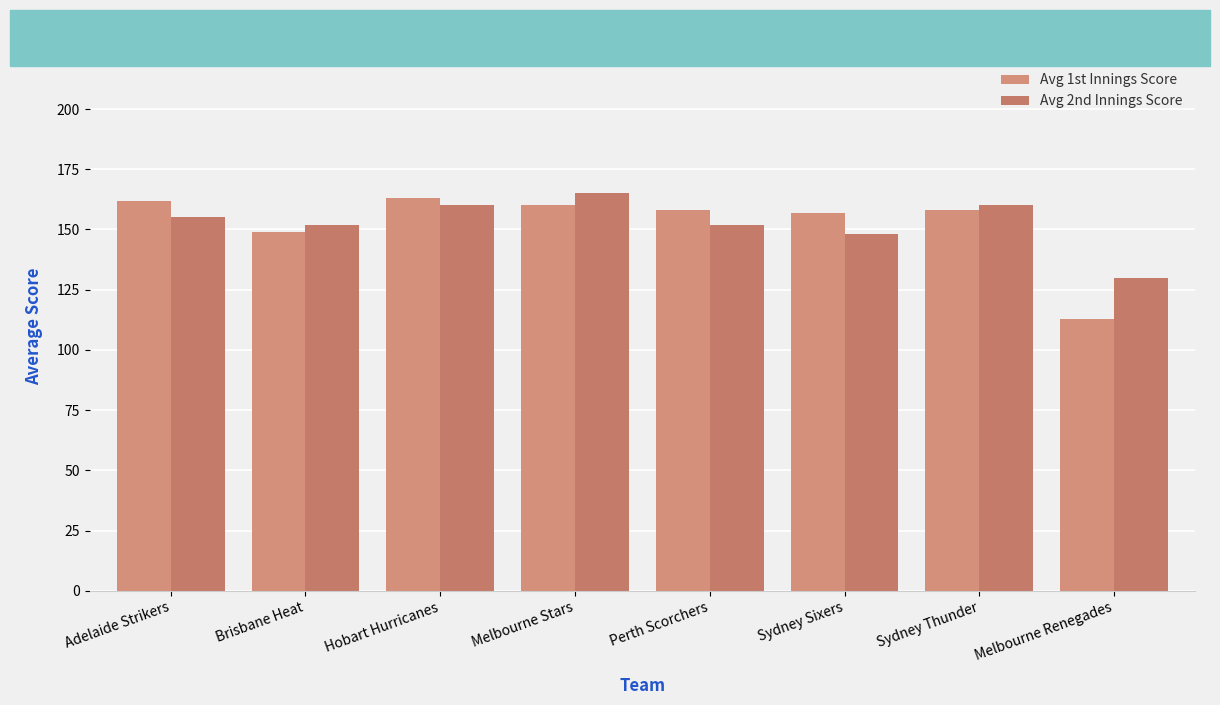

Read the Avg 2nd Innings Score value at Melbourne Stars, to the nearest 10.

160